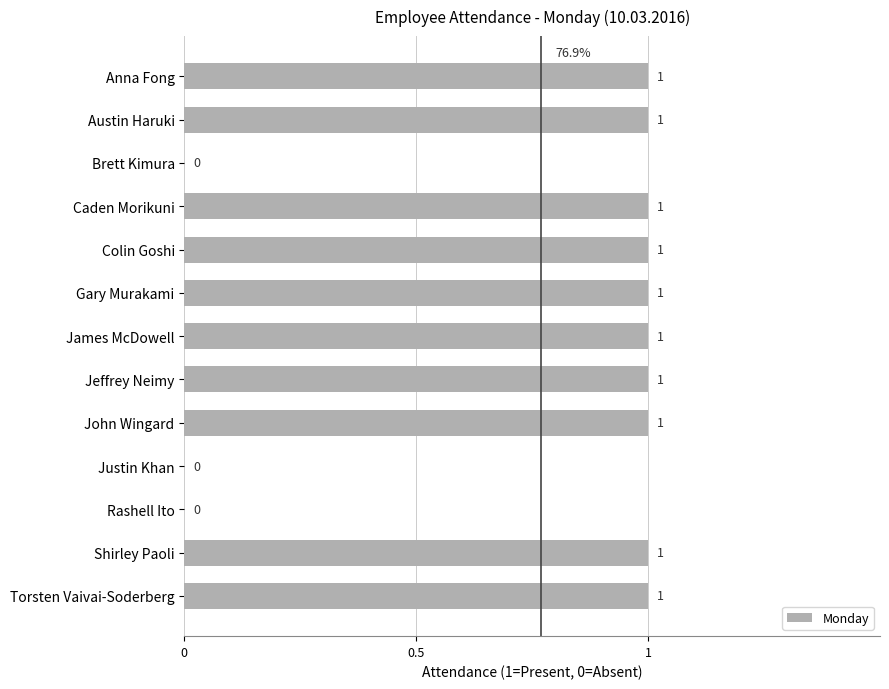

What is the sum of all values?

10